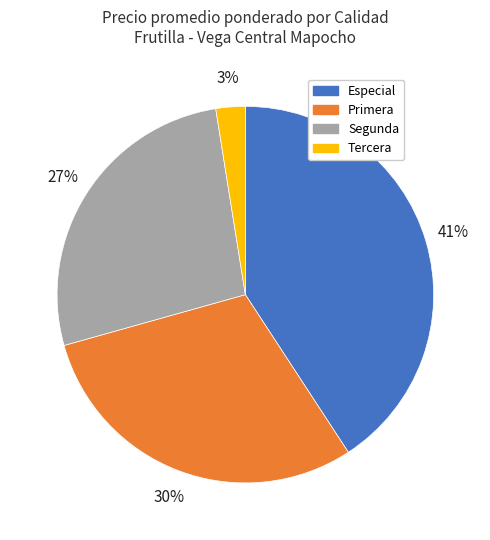

What percentage is the Primera slice, to the nearest percent?

30%